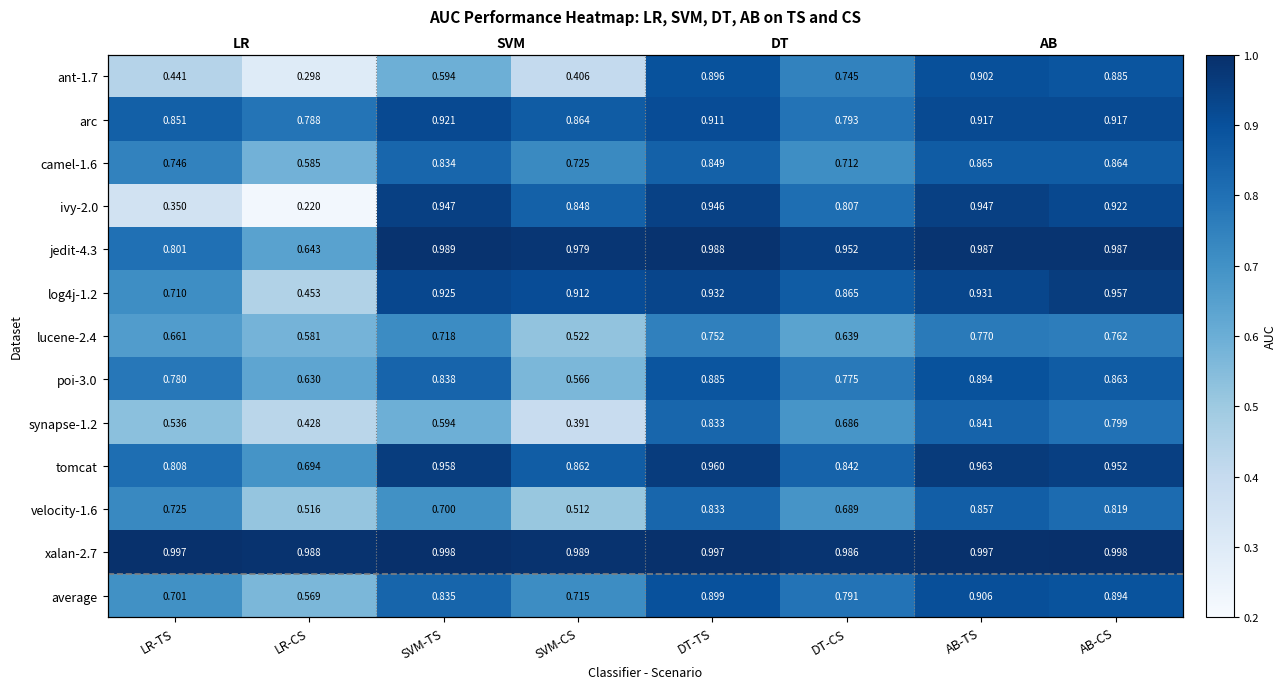

At which label does average reach its minimum?

LR-CS